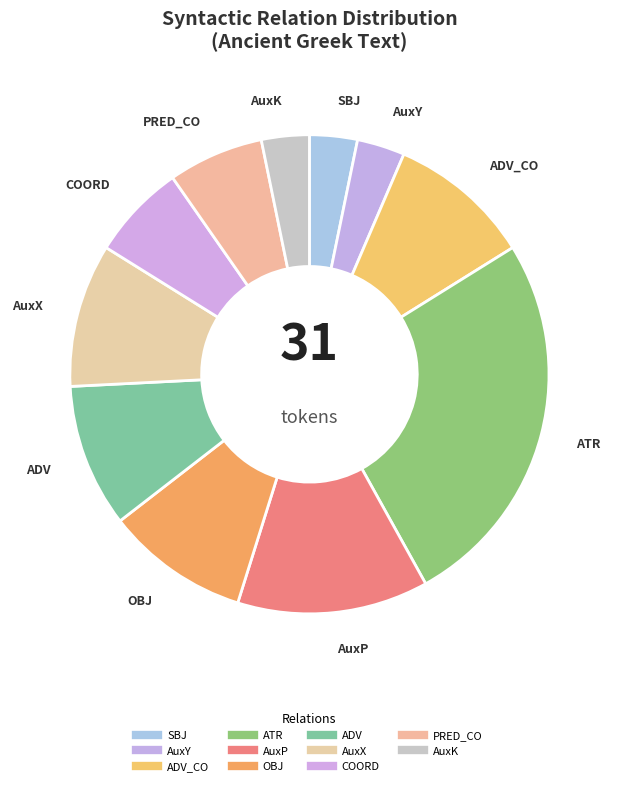

How many slices are in this pie chart?

11